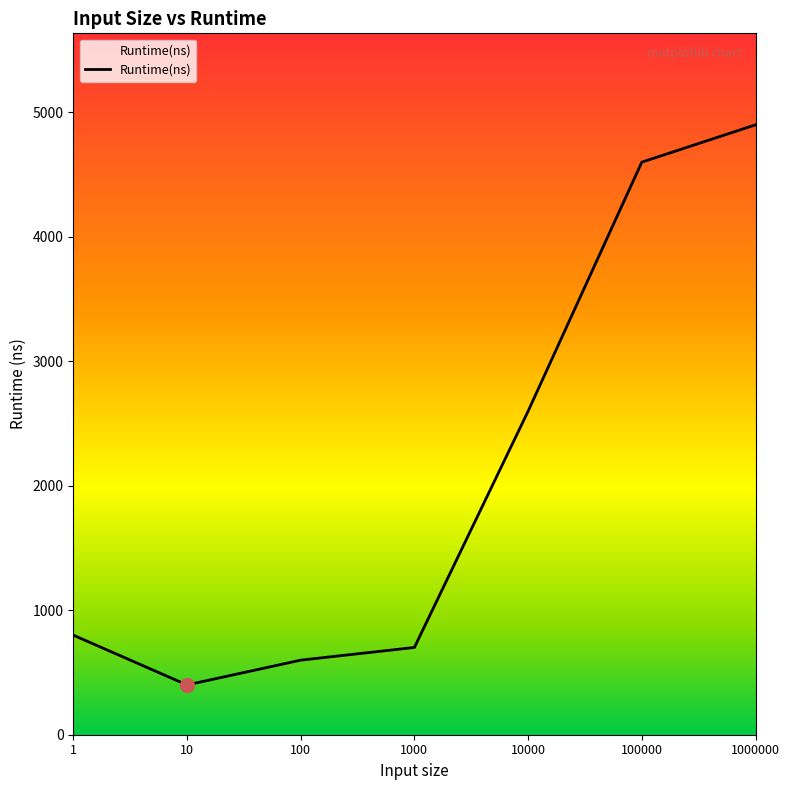

How many series are shown in this chart?

1